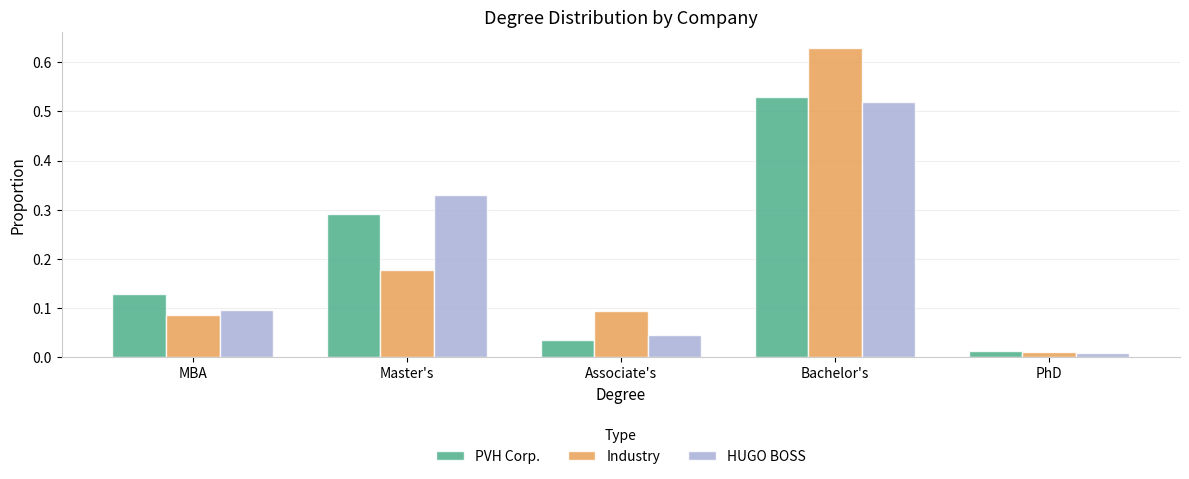

Where is HUGO BOSS nearest to the value 0?

PhD